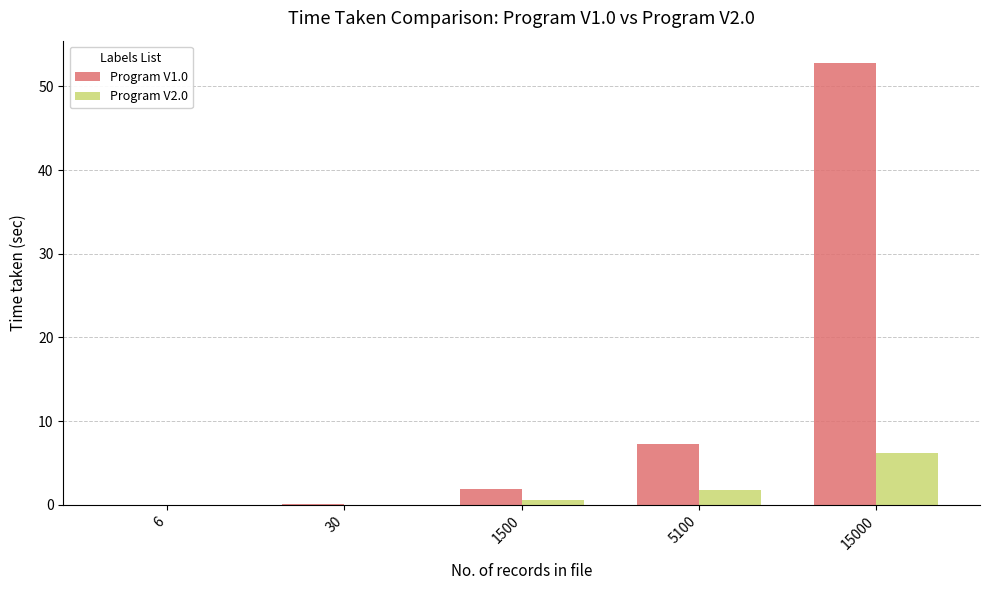

At which label is Program V2.0 closest to 3?

5100